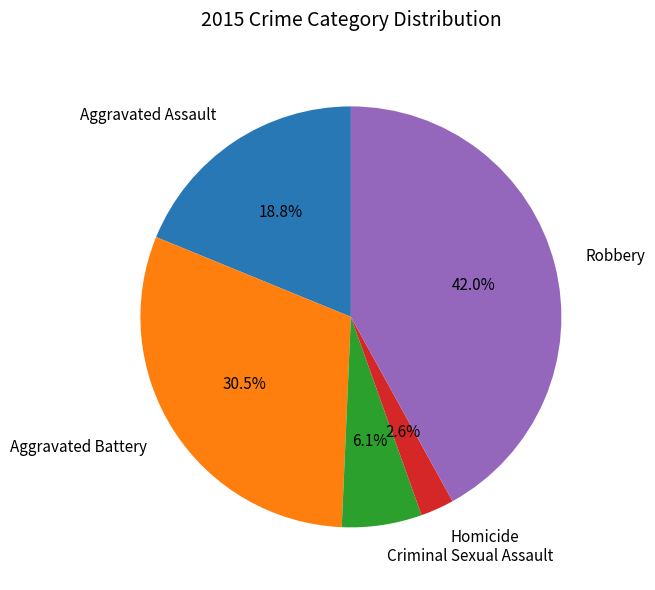

To the nearest percent, what is the difference between the largest and smallest slice percentages?

39%